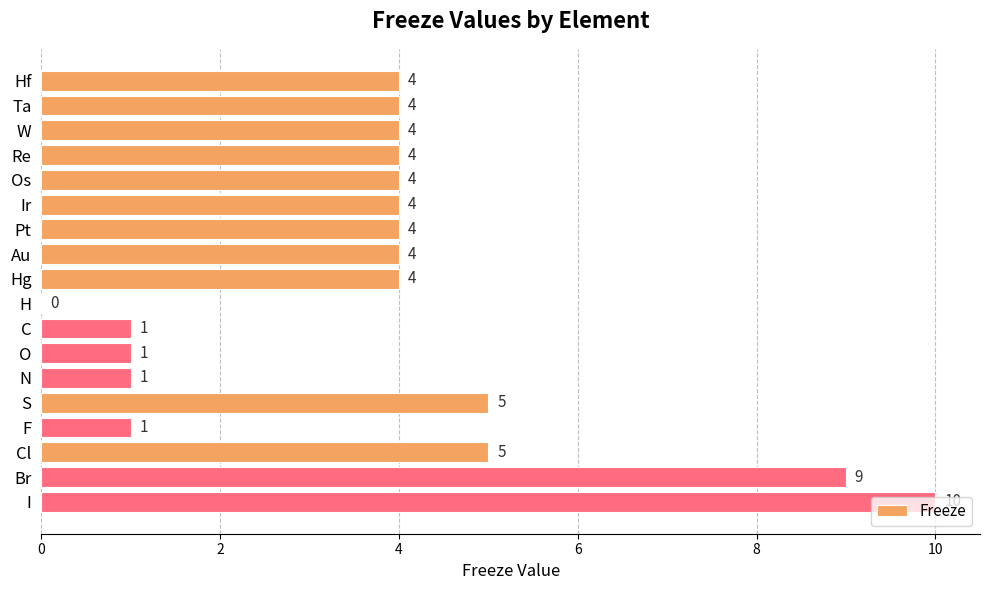

How many positive values are there?

17